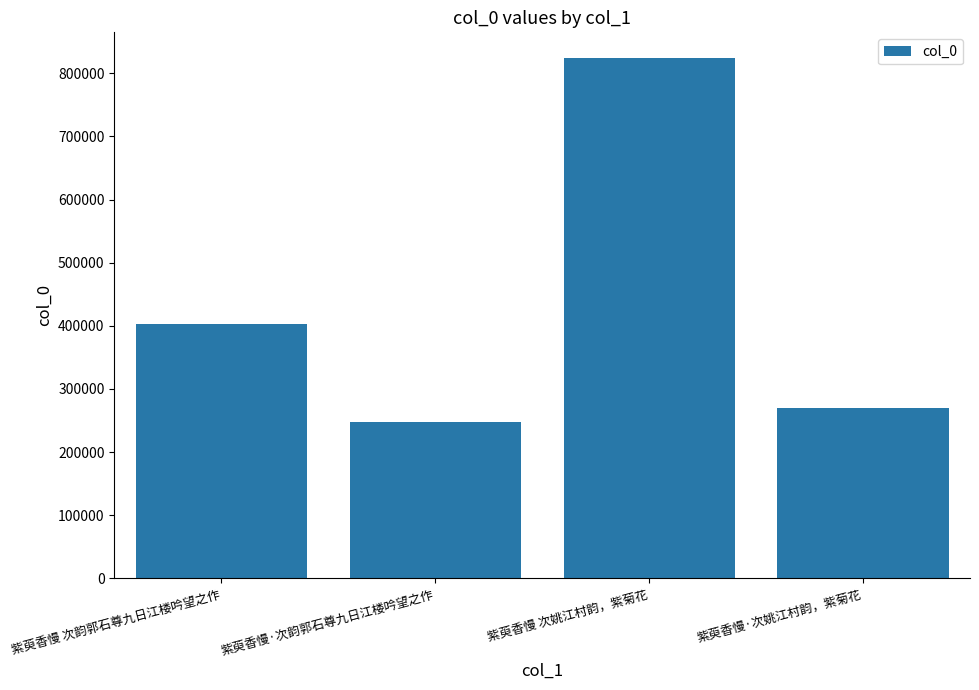

What is the label of the 1st bar from the left?

紫萸香慢 次韵郭石尊九日江楼吟望之作